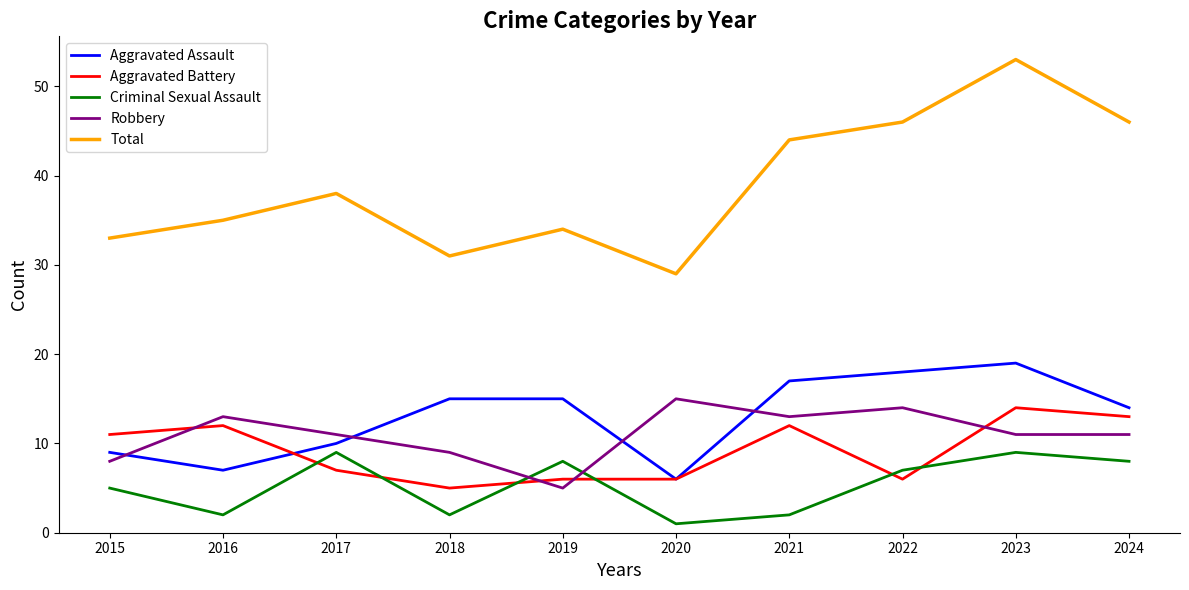

Reading left to right, transcribe all the data shown in this chart.

Aggravated Assault: 2015=9	2016=7	2017=10	2018=15	2019=15	2020=6	2021=17	2022=18	2023=19	2024=14
Aggravated Battery: 2015=11	2016=12	2017=7	2018=5	2019=6	2020=6	2021=12	2022=6	2023=14	2024=13
Criminal Sexual Assault: 2015=5	2016=2	2017=9	2018=2	2019=8	2020=1	2021=2	2022=7	2023=9	2024=8
Robbery: 2015=8	2016=13	2017=11	2018=9	2019=5	2020=15	2021=13	2022=14	2023=11	2024=11
Total: 2015=33	2016=35	2017=38	2018=31	2019=34	2020=29	2021=44	2022=46	2023=53	2024=46